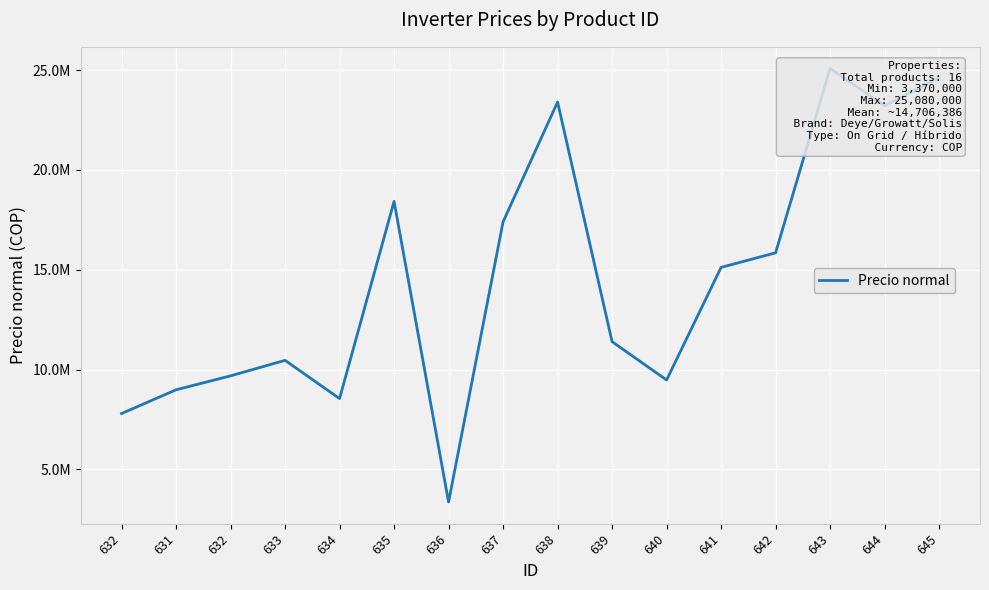

What is the maximum value shown in the chart?

25080000